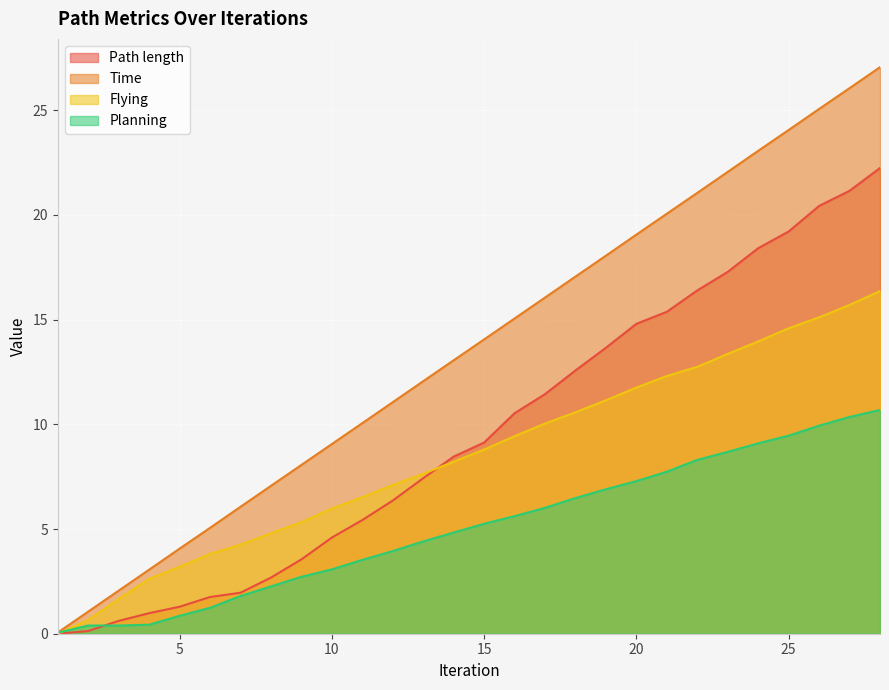

The value of Time at 25 is 31.6. True or false?

False